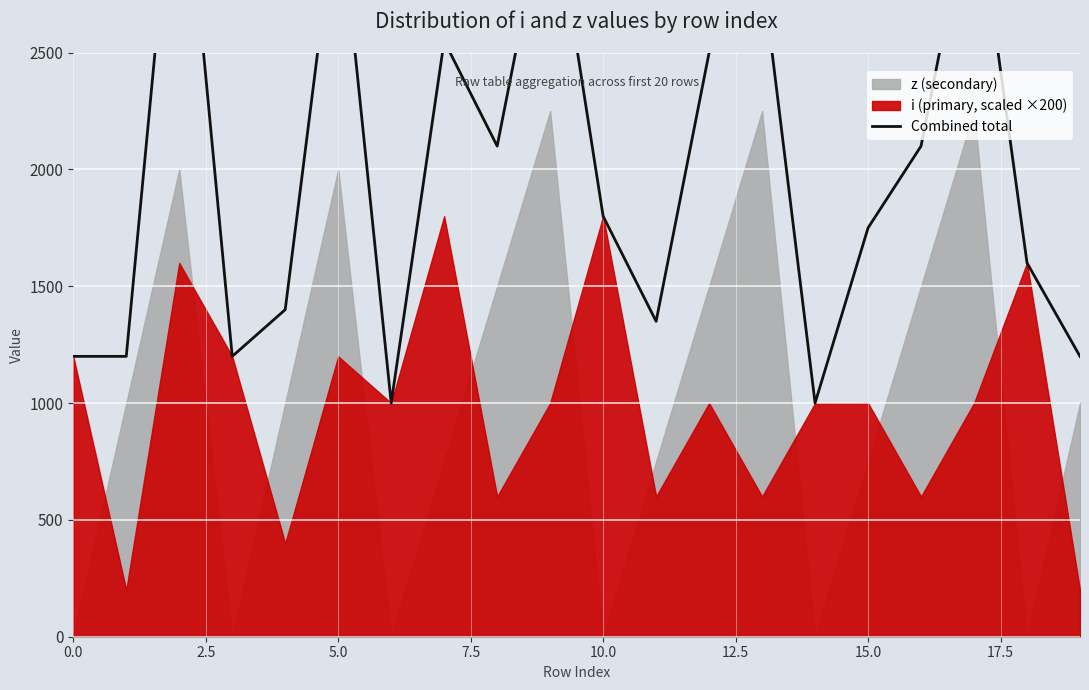

True or false: there are more than 2 points higher than both neighbors.

True